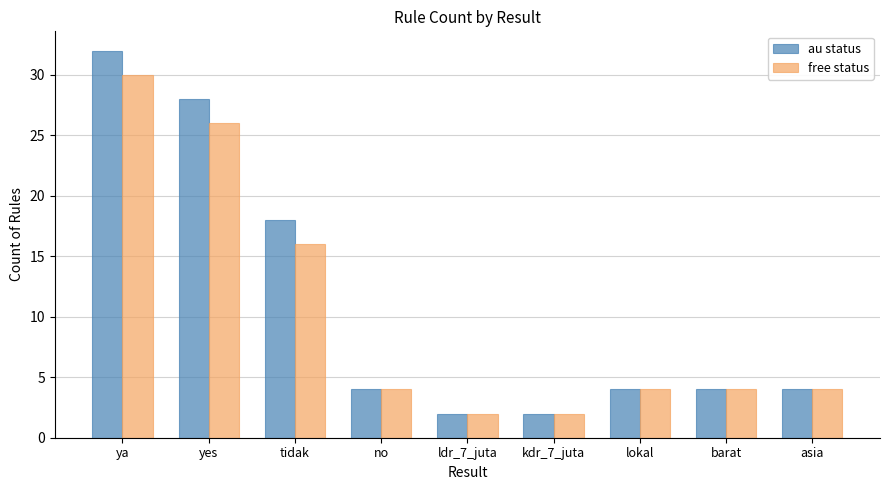

What is the total value across all series at no?

8